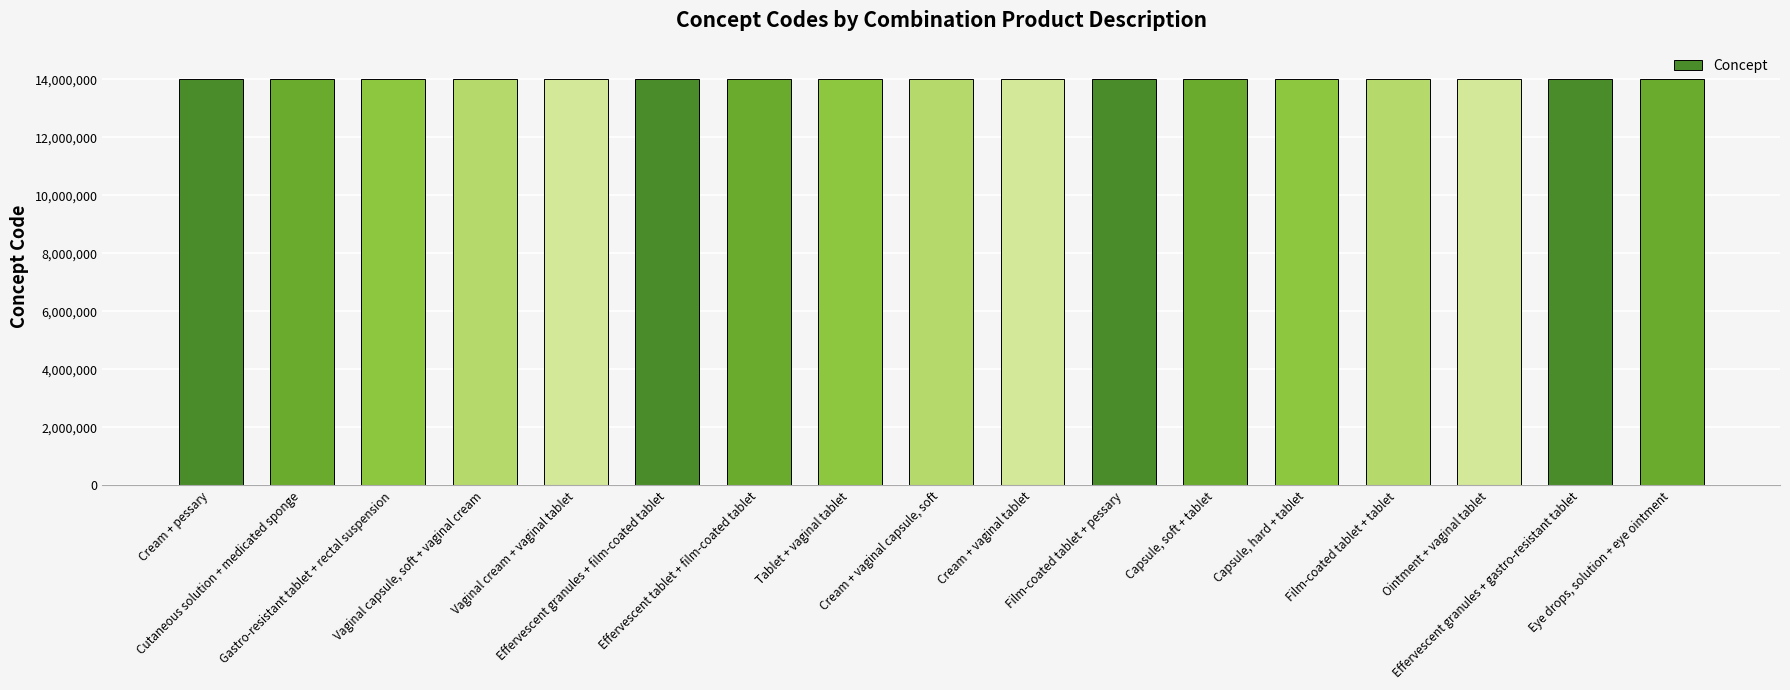

Is it true that the value at Effervescent granules + gastro-resistant tablet is 7177258?

False